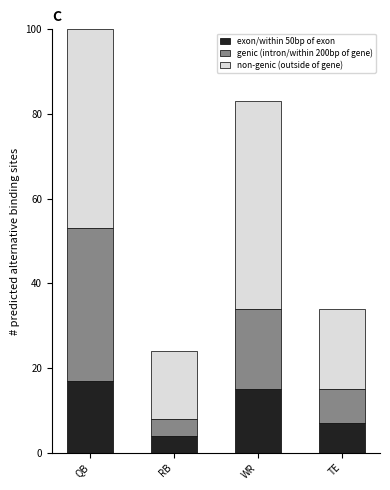

Rank the categories by exon/within 50bp of exon value from highest to lowest.

QB, WR, TE, RB